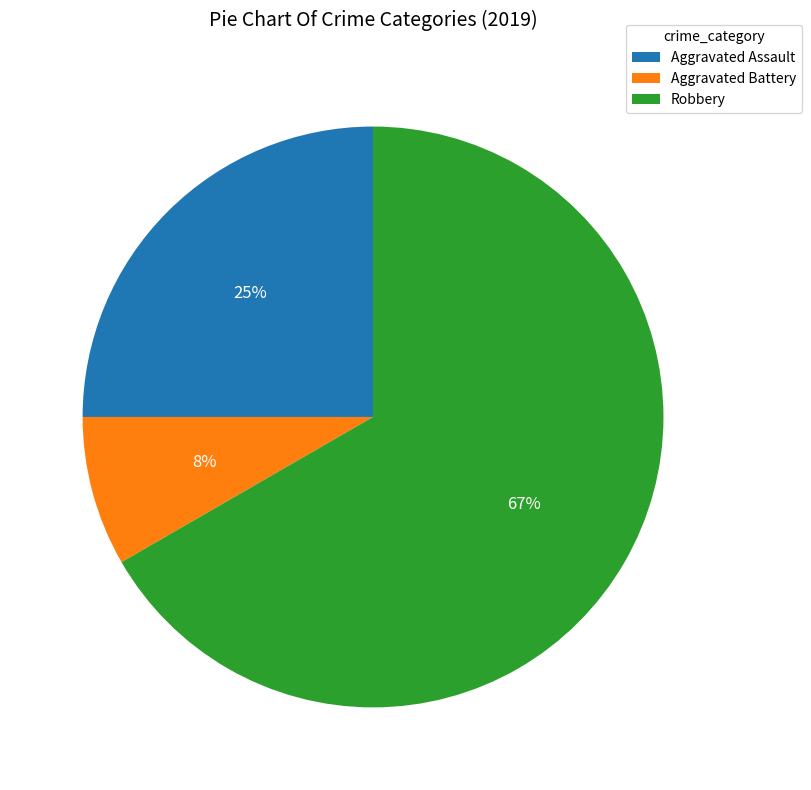

Between Aggravated Battery and Aggravated Assault, which is larger?

Aggravated Assault